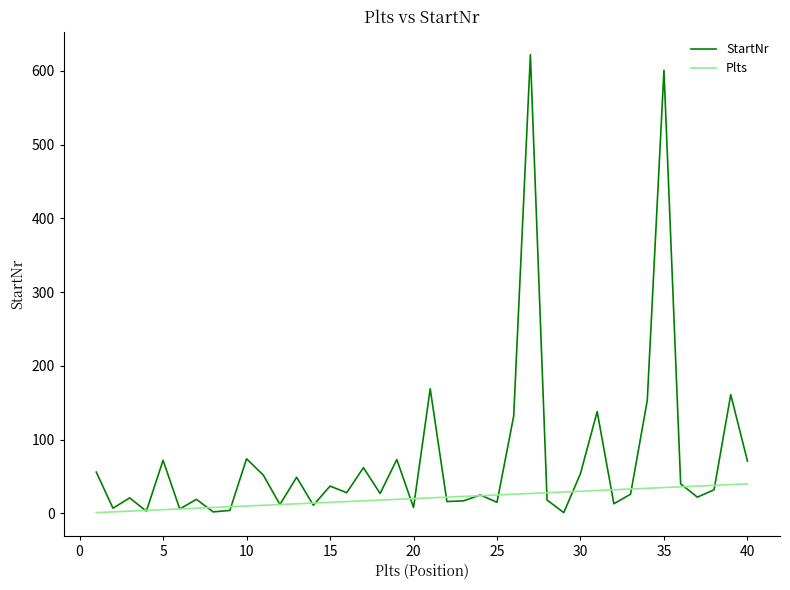

What is the maximum value shown in the chart?

622